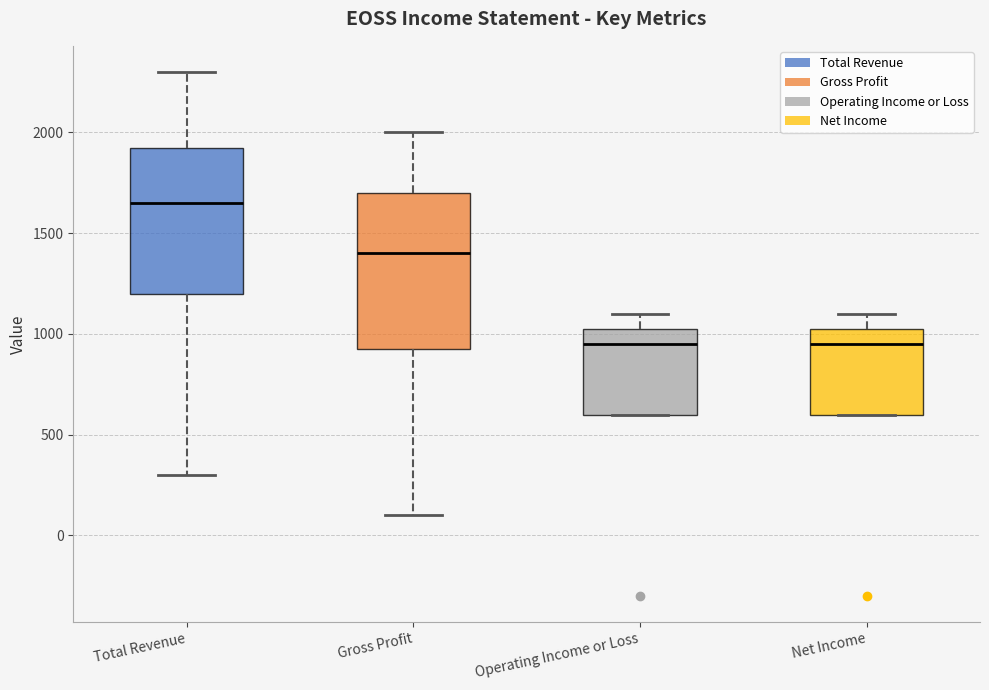

Reading left to right, transcribe this box plot: for each box, give where its median line is, the range the box spans, and where its two whiskers end, as read against the y-axis. The values are not printed on the chart, so give them approximately, as read against the axis.

Total Revenue: median 1650, box 1200 to 1950, whiskers 300 to 2300
Gross Profit: median 1400, box 950 to 1700, whiskers 100 to 2000
Operating Income or Loss: median 950, box 600 to 1050, whiskers 600 to 1100
Net Income: median 950, box 600 to 1050, whiskers 600 to 1100